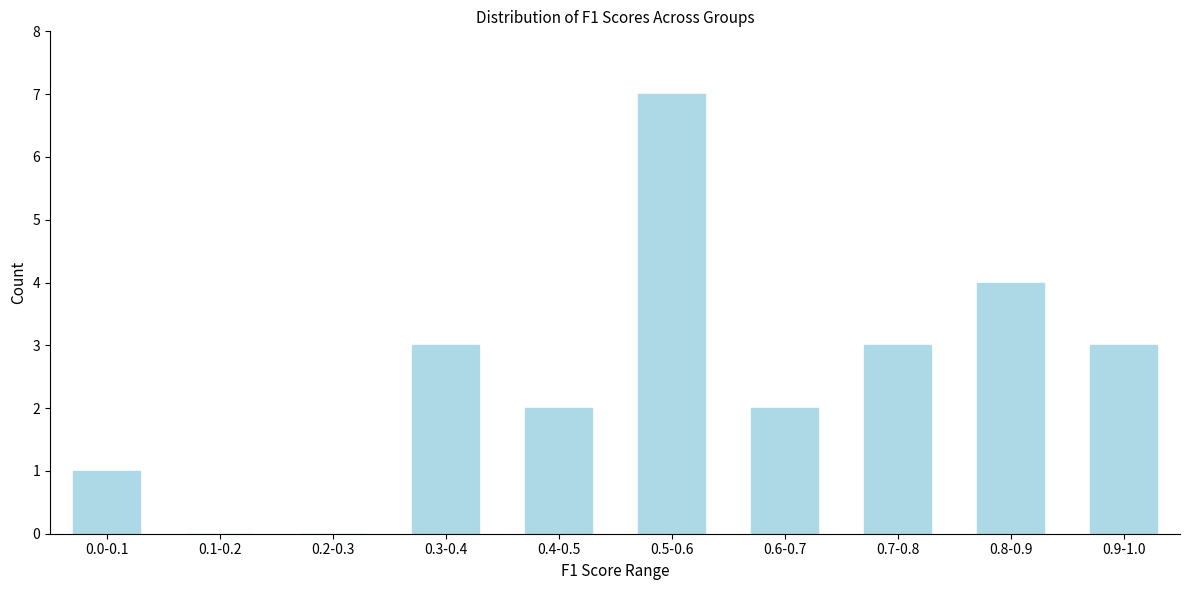

Reading left to right, transcribe all the data shown in this chart.

0.0-0.1=1	0.1-0.2=0	0.2-0.3=0	0.3-0.4=3	0.4-0.5=2	0.5-0.6=7	0.6-0.7=2	0.7-0.8=3	0.8-0.9=4	0.9-1.0=3